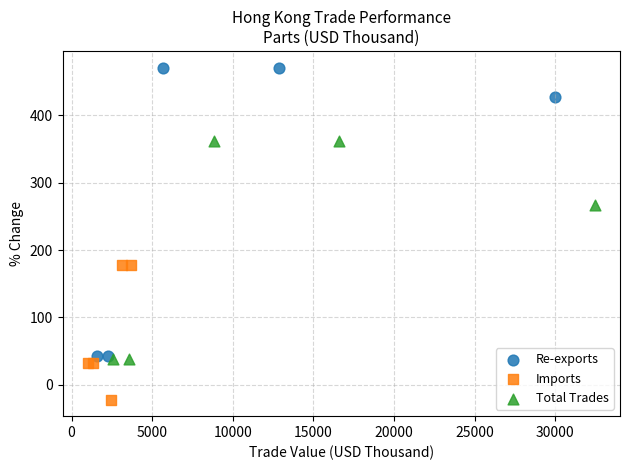

Which series reaches the maximum Y coordinate?

Re-exports